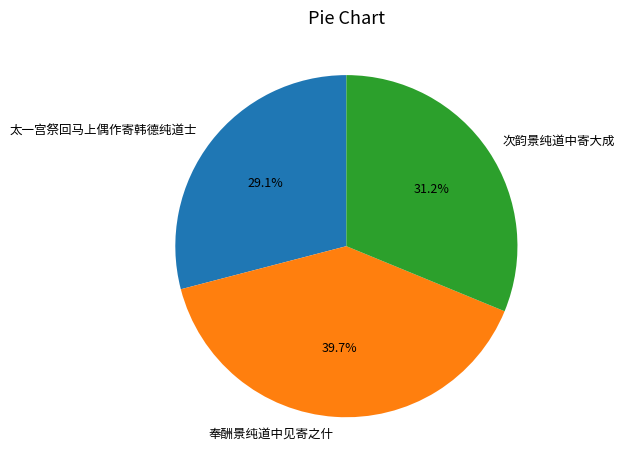

Rank the categories by value from lowest to highest.

太一宫祭回马上偶作寄韩德纯道士, 次韵景纯道中寄大成, 奉酬景纯道中见寄之什